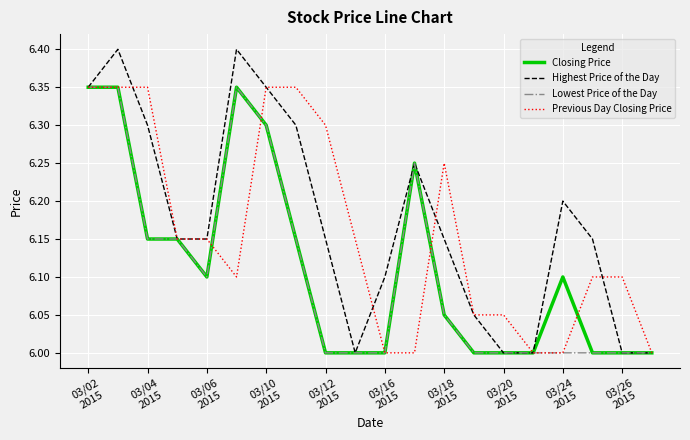

What is the maximum value shown in the chart?

6.4